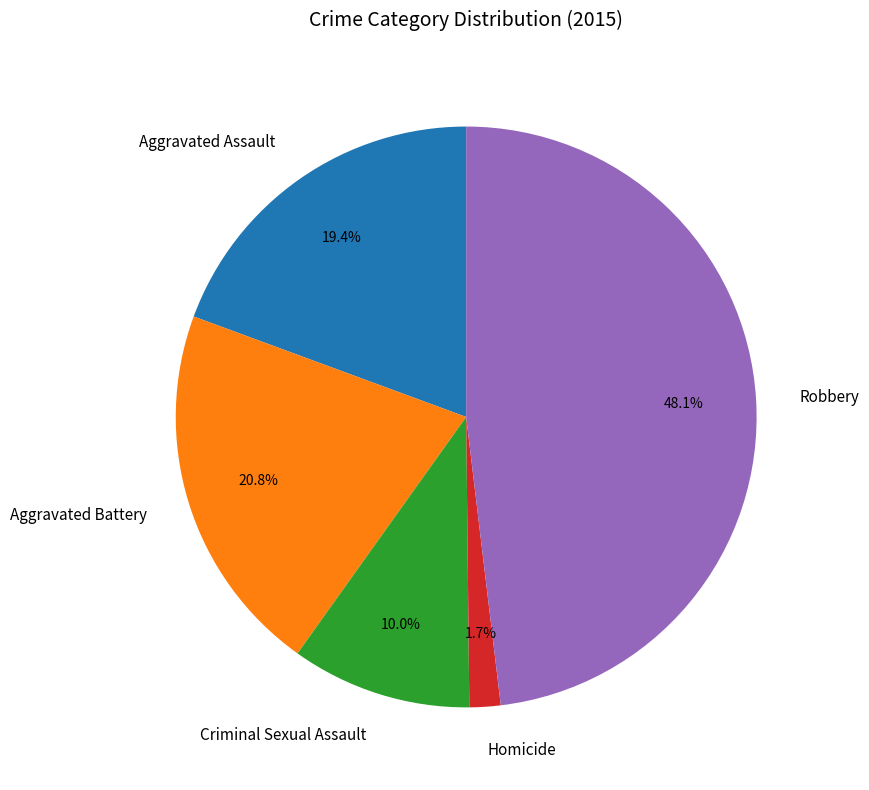

How many segments does this pie chart have?

5